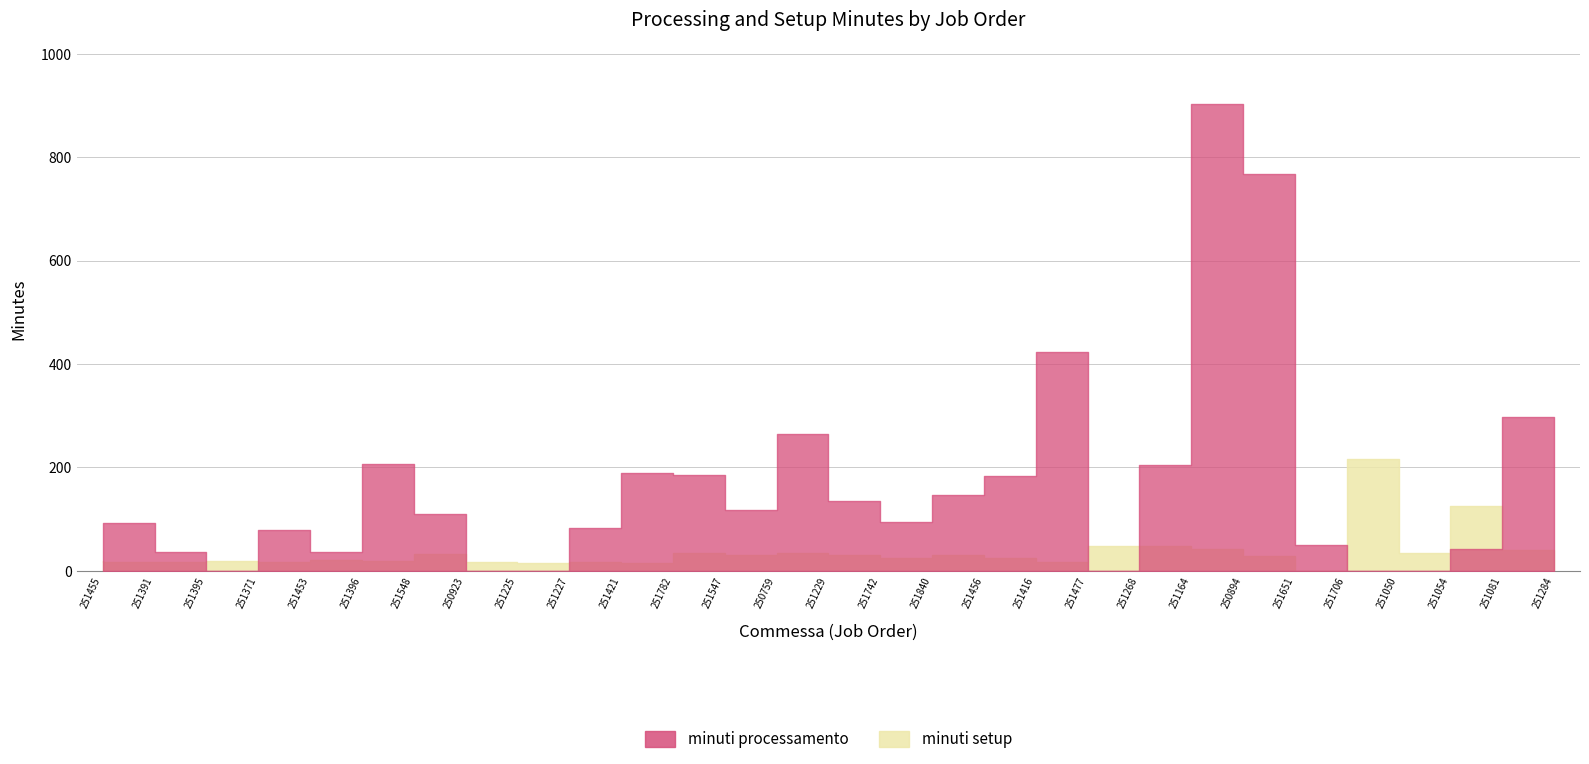

Is this an area chart (filled region under the line)?

No